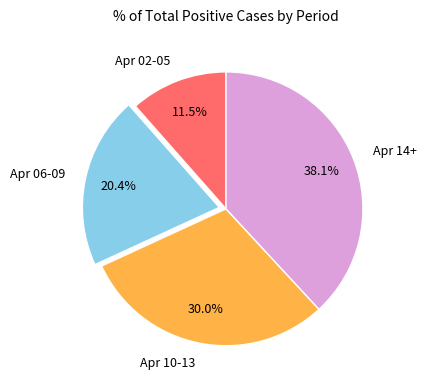

To the nearest percent, what is the average slice percentage?

25%